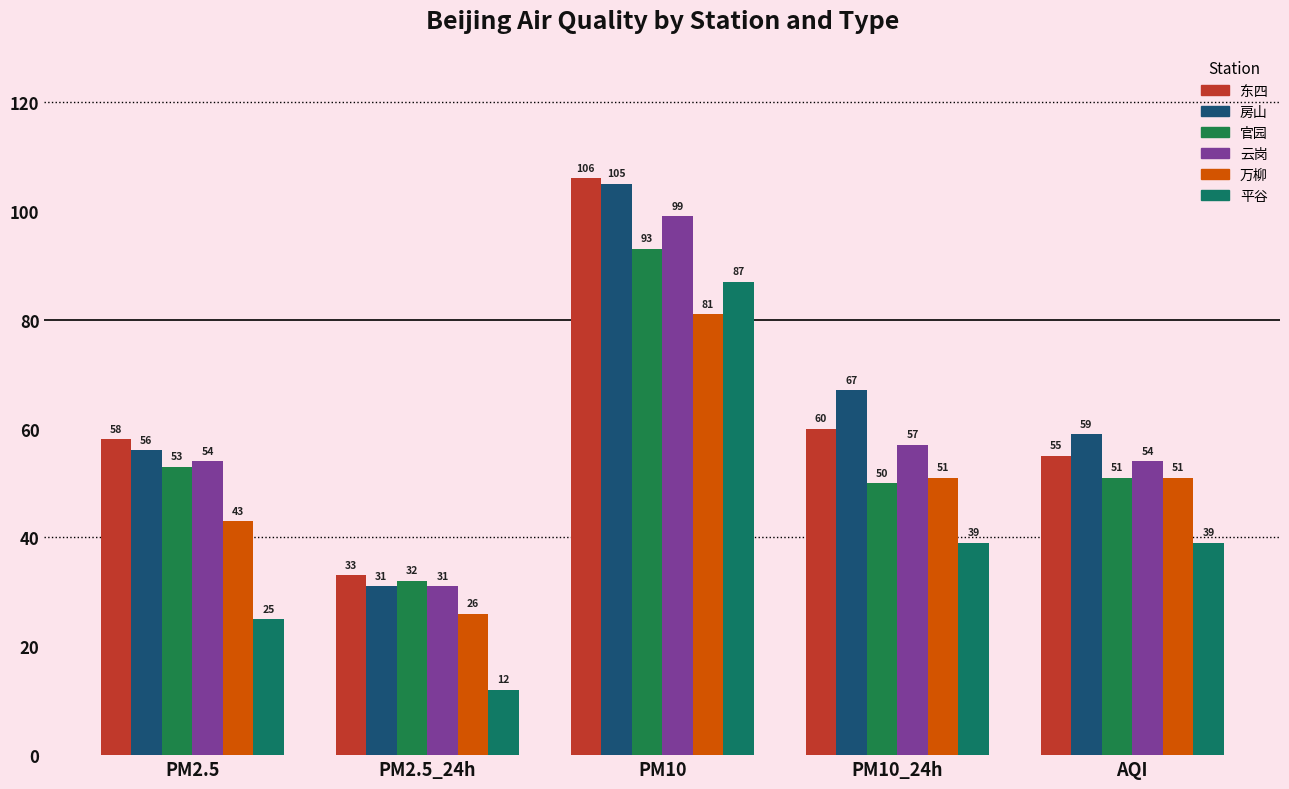

How many groups of bars are there?

5